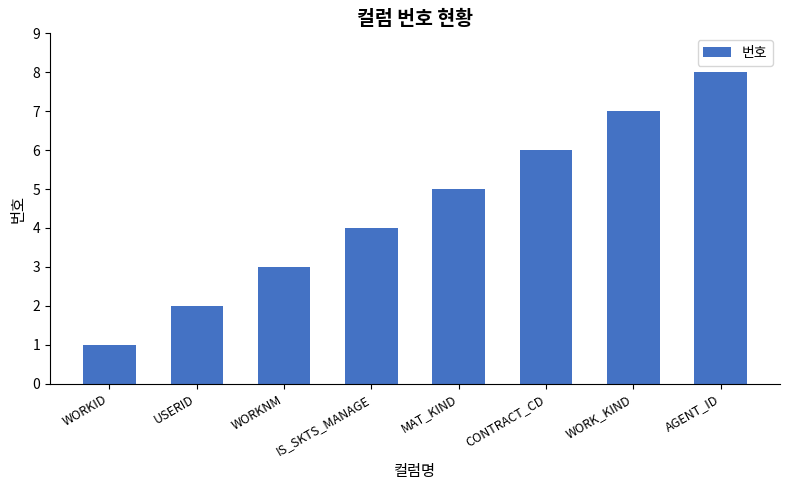

Reading left to right, extract all data points from this chart.

1	2	3	4	5	6	7	8